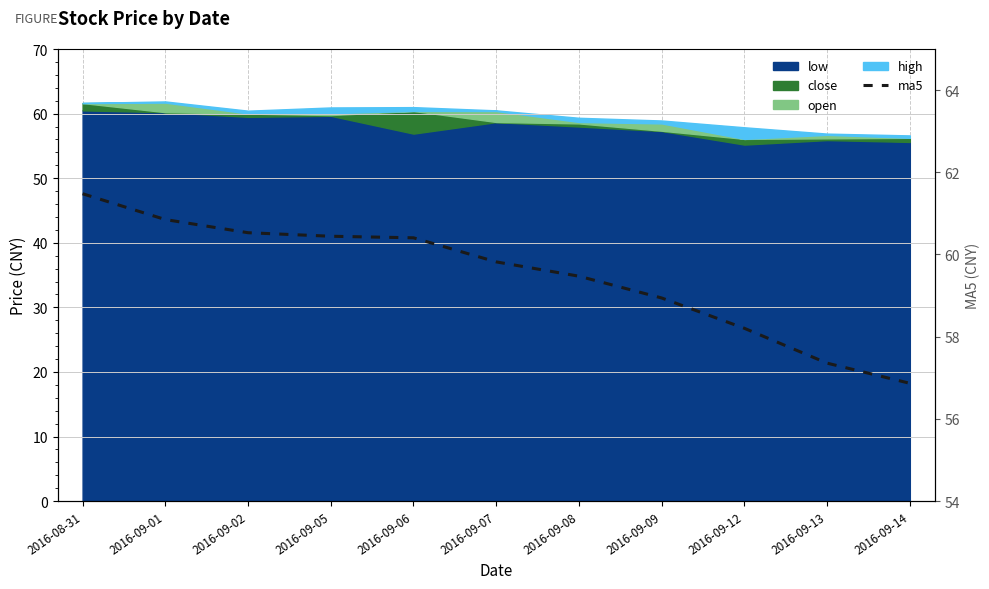

True or false: the data shows 23.1 at 2016-09-02.

False